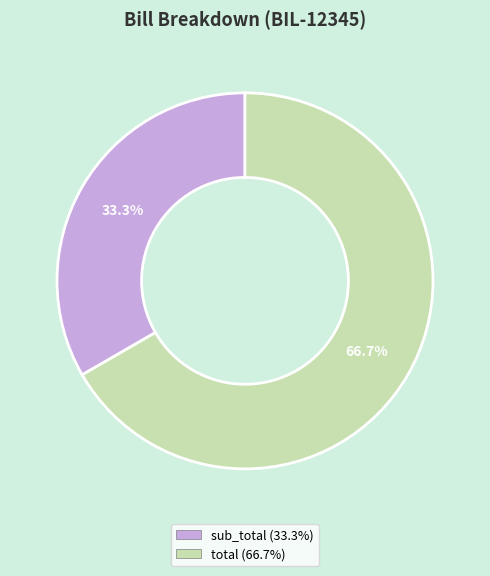

Does any single category account for the majority?

Yes